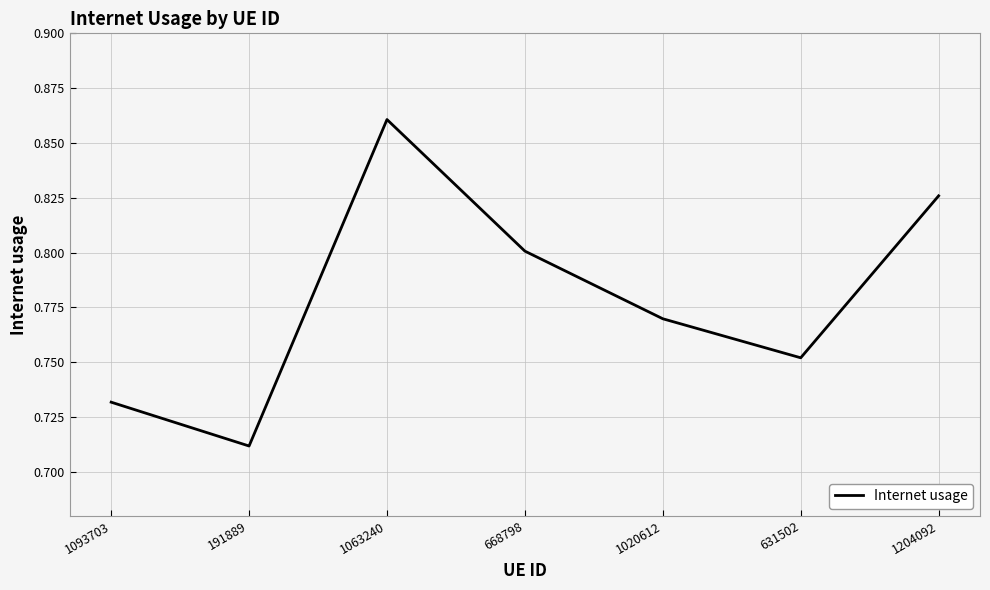

Count the number of categories in the chart.

7